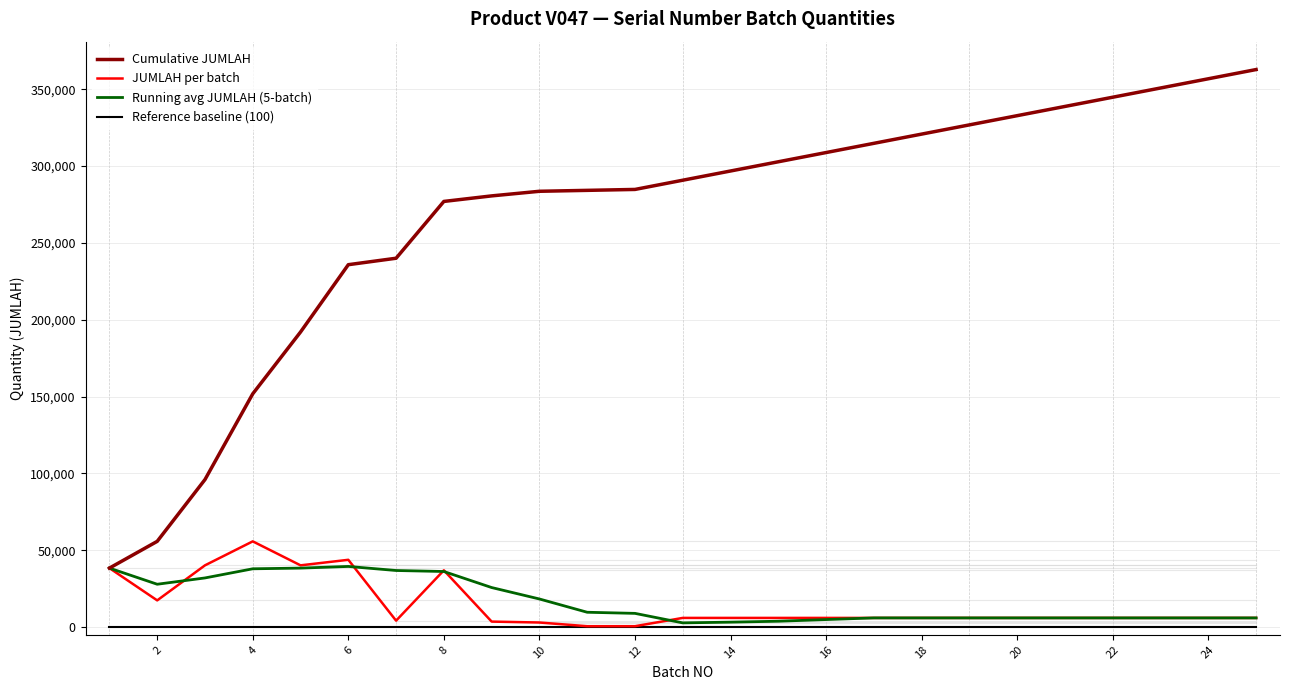

Which series has the widest spread of values?

Cumulative JUMLAH